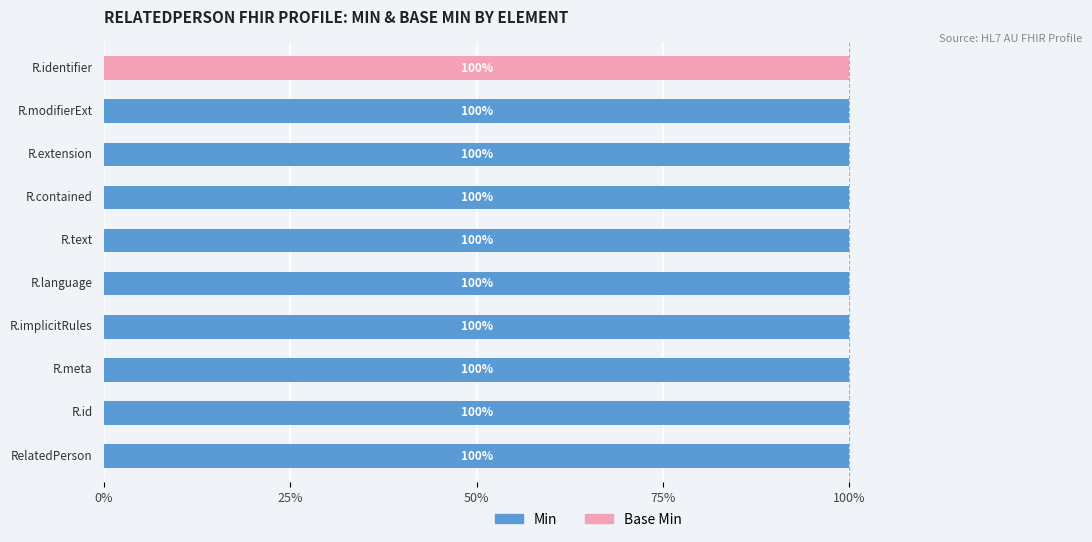

How many series are shown in this chart?

2